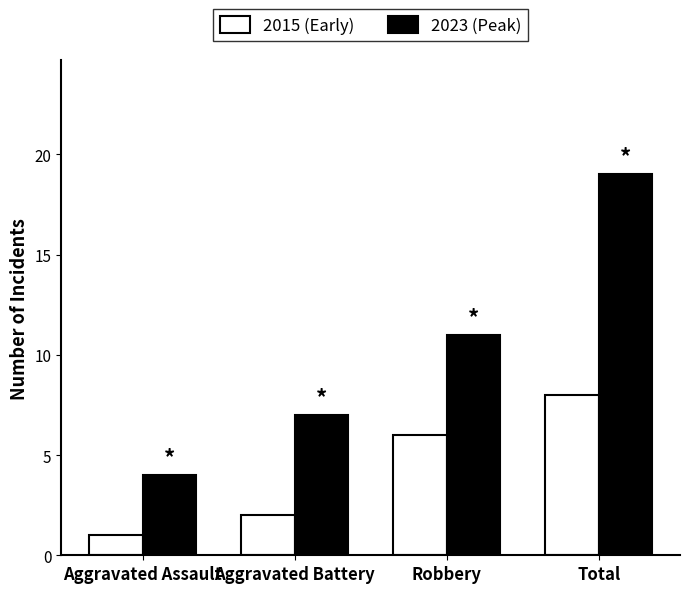

What is the difference between the maximum and minimum values in the 2015 (Early) series?

7